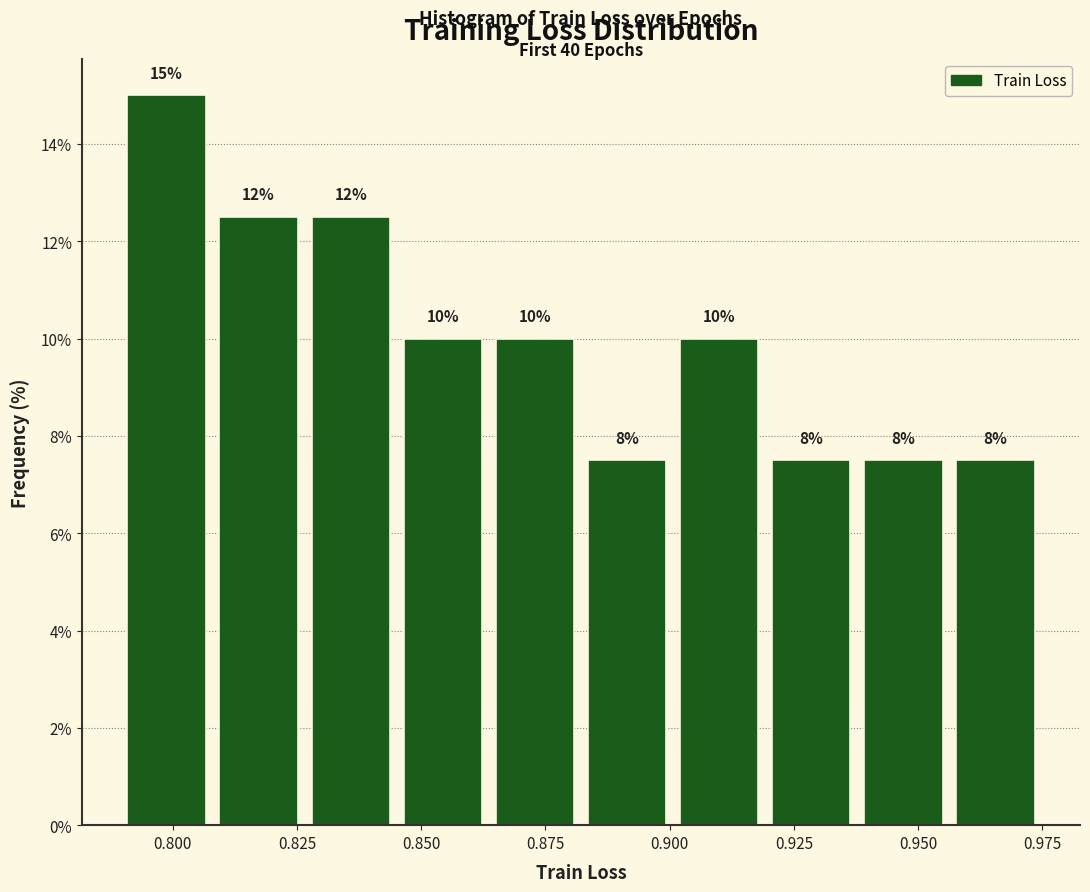

Read against the x-axis, roughly where is the centre of the tallest bar?

0.800